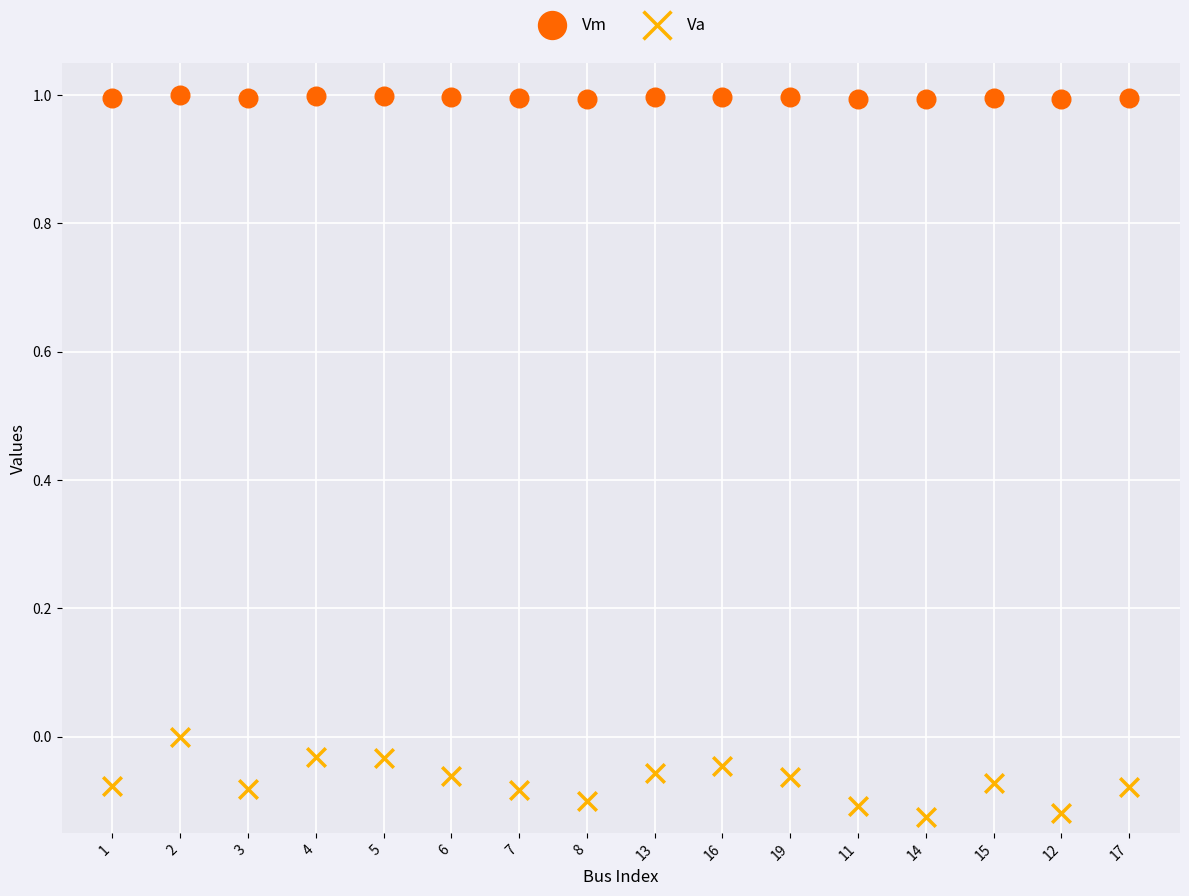

What are all the series names shown in the legend?

Vm, Va